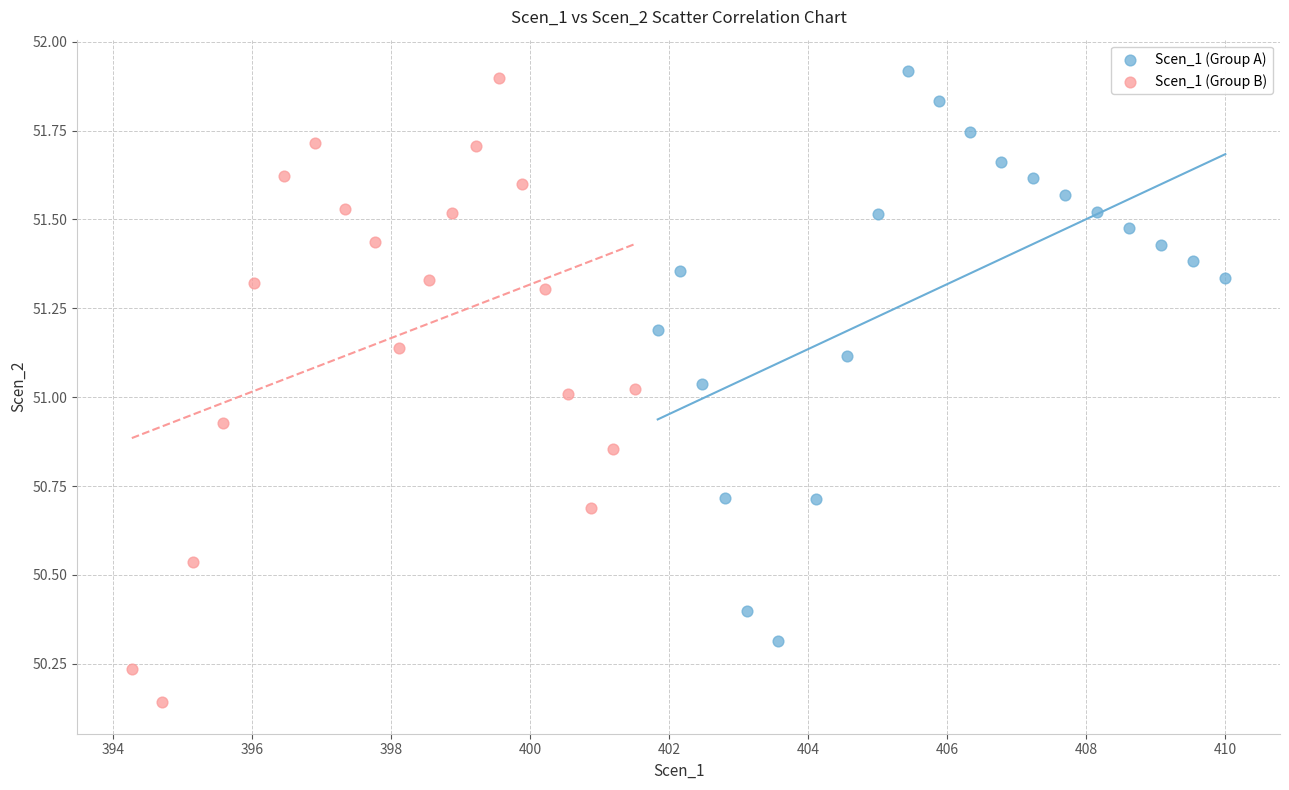

Which series reaches the minimum Y coordinate?

Scen_1 (Group B)